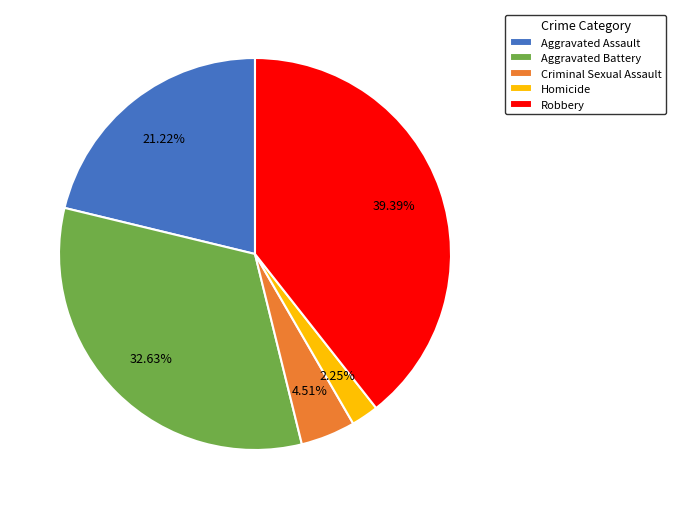

What is the largest slice in the pie chart?

Robbery